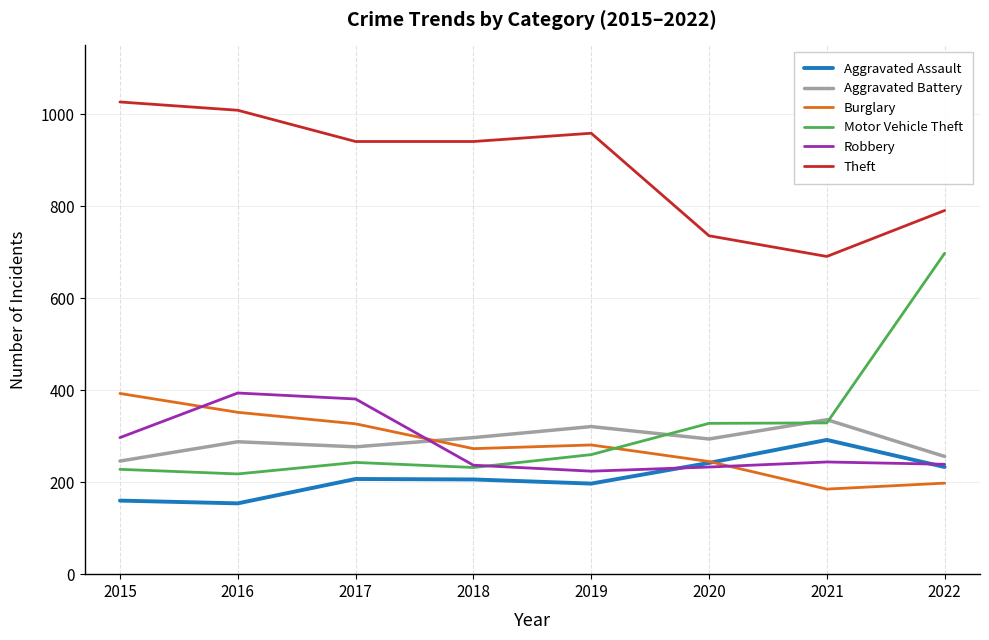

The Motor Vehicle Theft series shows 545 at 2020. True or false?

False